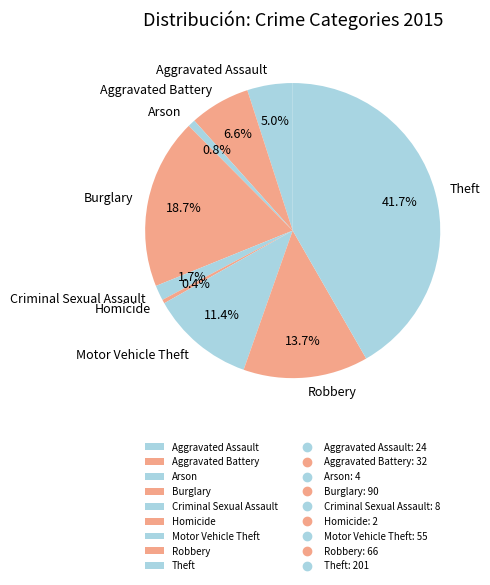

How much of the chart is everything except Motor Vehicle Theft?

88.6%